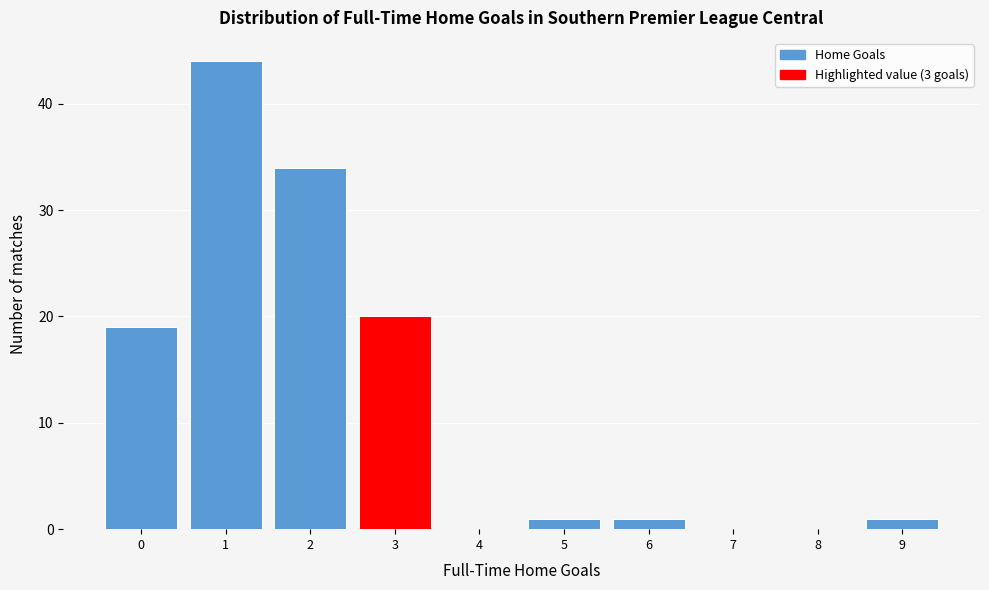

Reading left to right, transcribe all the data shown in this chart.

0=19	1=44	2=34	3=20	4=0	5=1	6=1	7=0	8=0	9=1